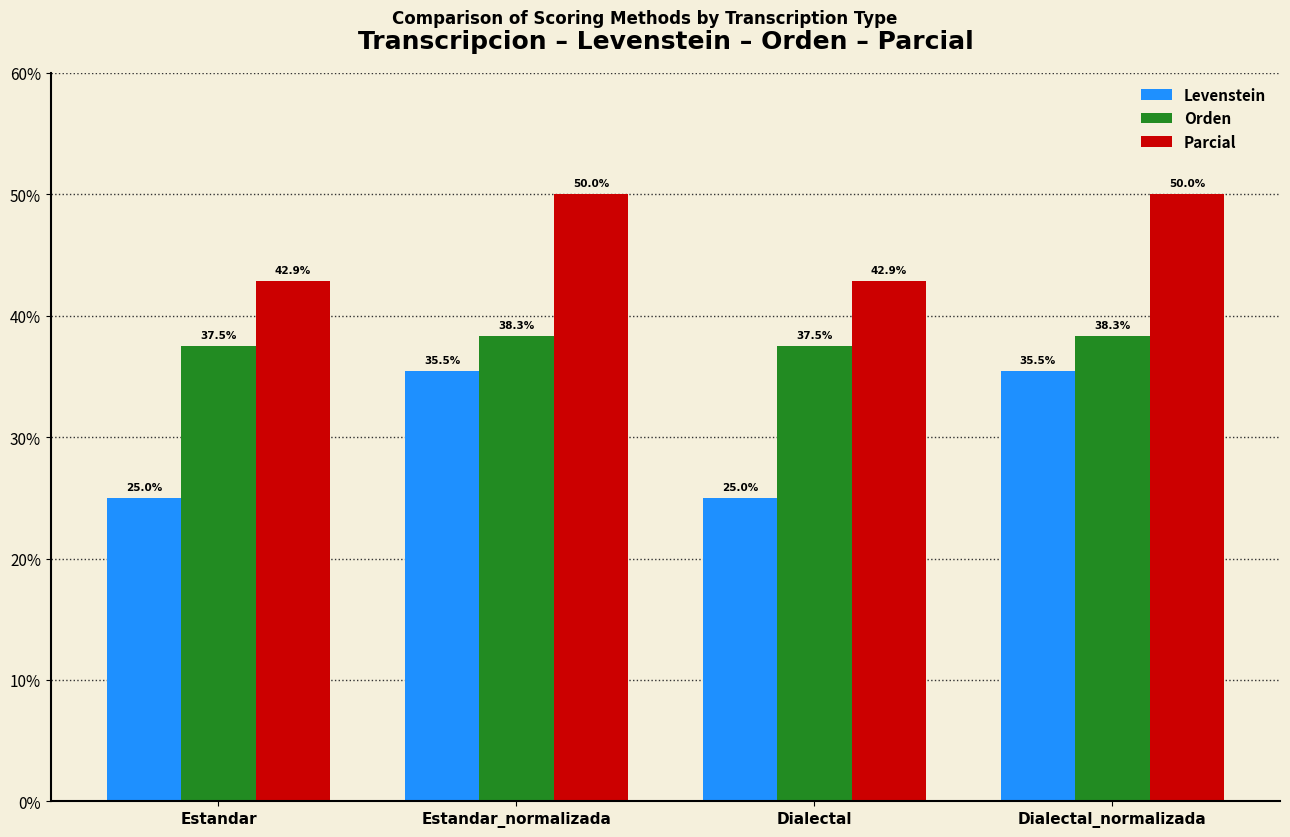

What are all the series names shown in the legend?

Levenstein, Orden, Parcial